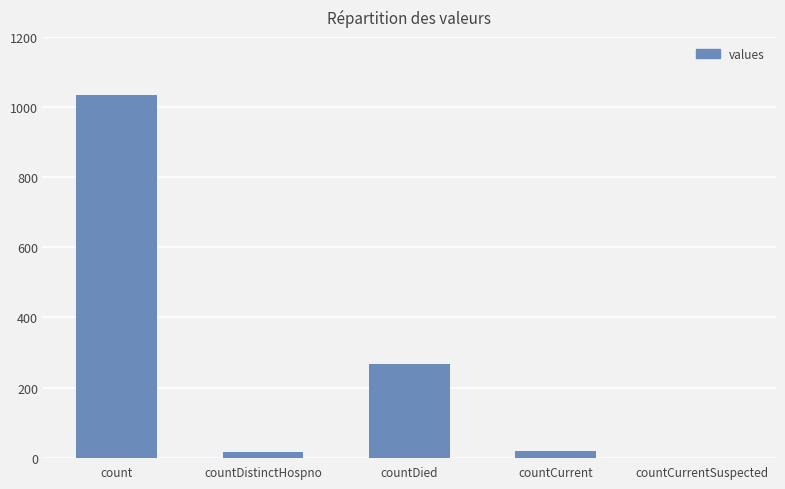

At which label is the value closest to 517?

countDied